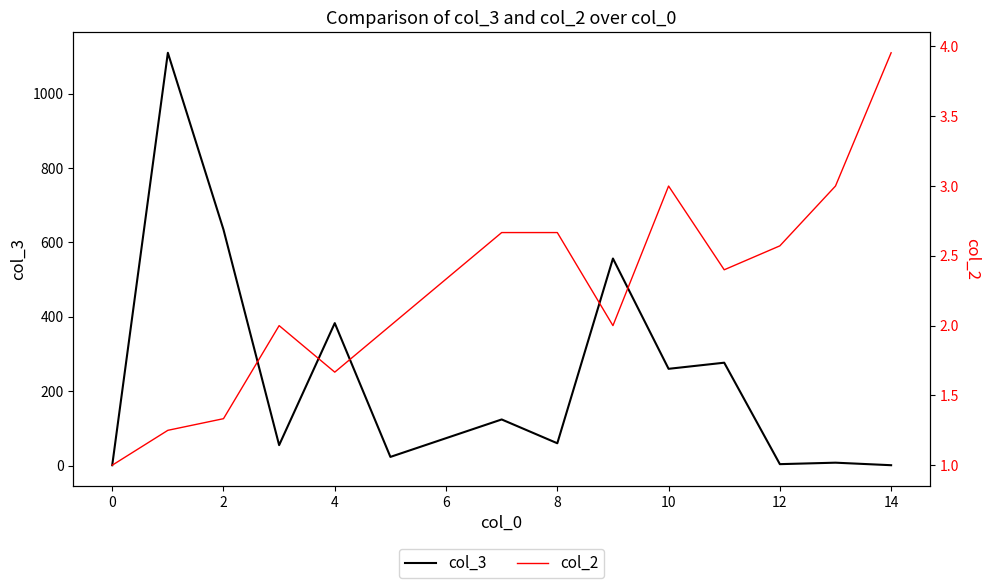

Which series has the largest total across all categories?

col_3